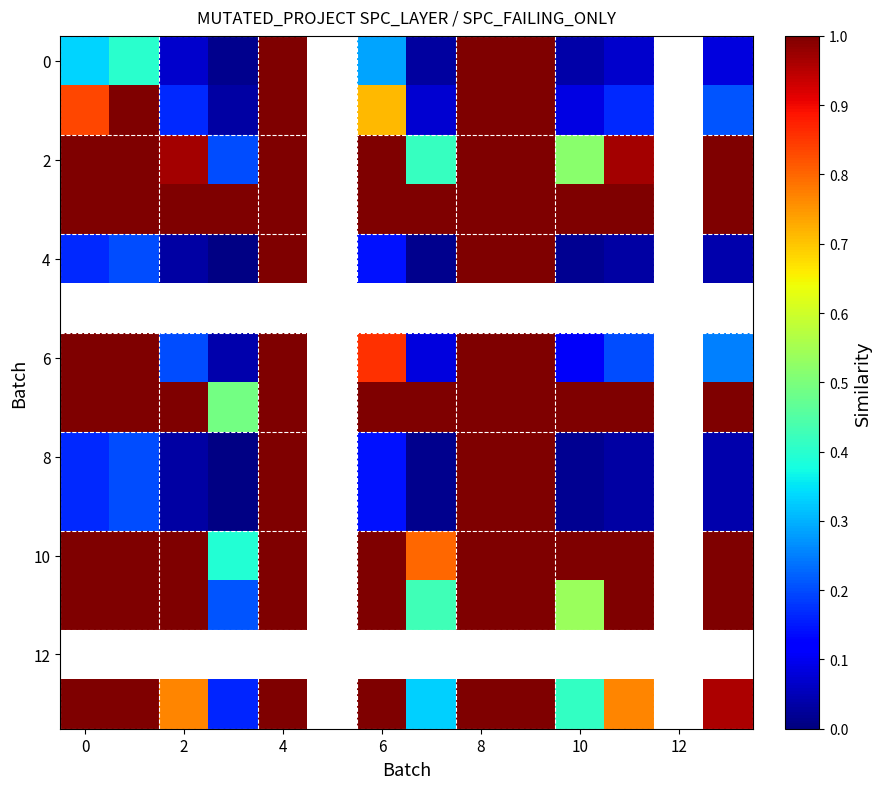

How many values in the 10 series are below 1?

2